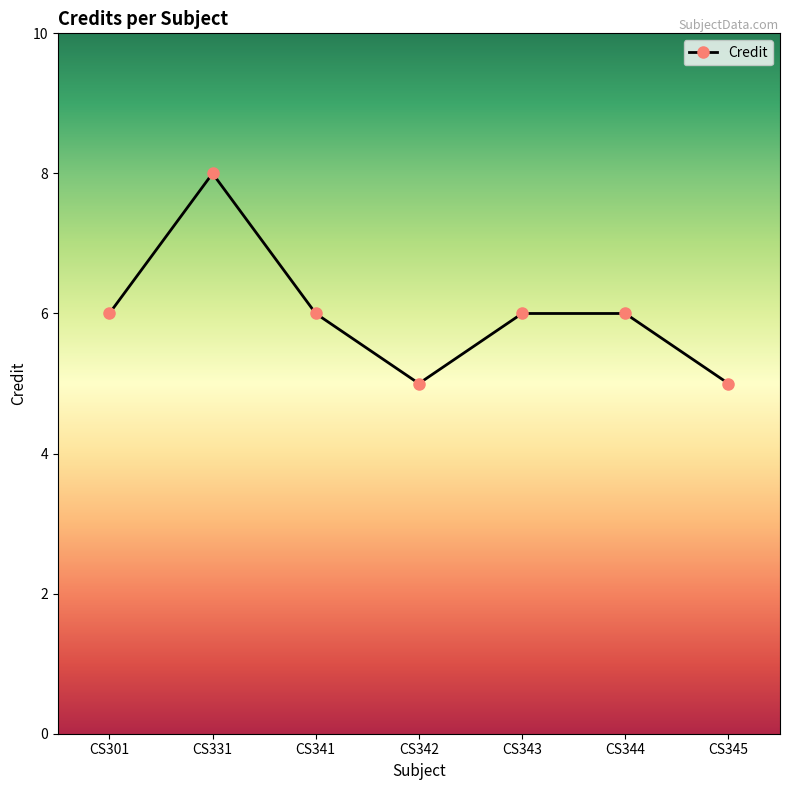

How many interior local valleys (lower than both neighbors) does the data have?

1